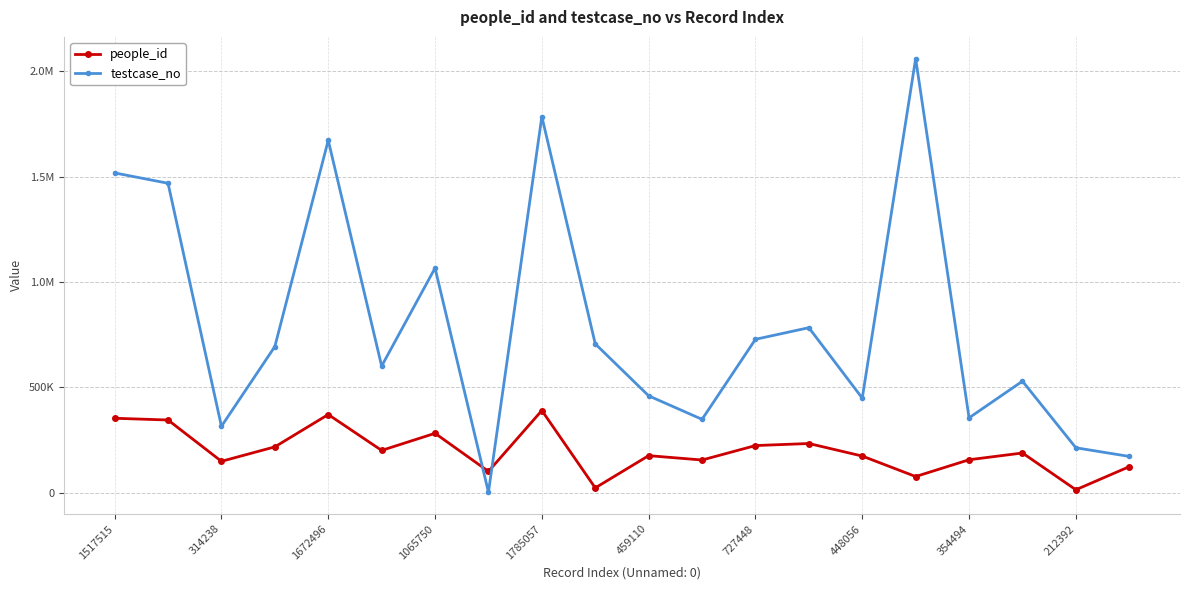

At how many categories does at least one series exceed 2007900?

1